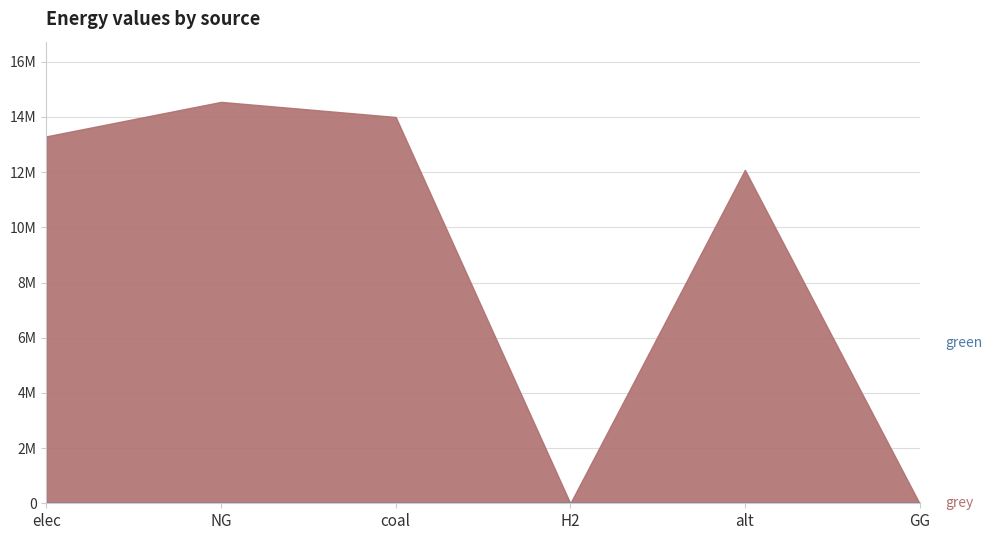

Where is the first local maximum?

NG